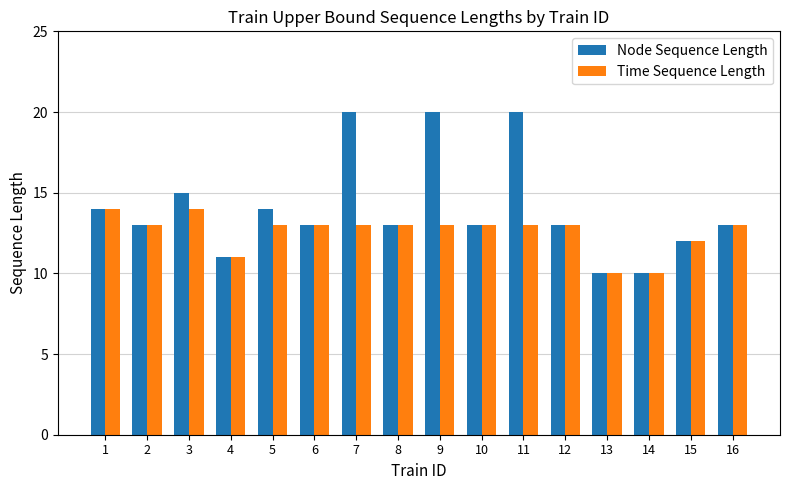

What is the approximate value of Time Sequence Length at 14?

10